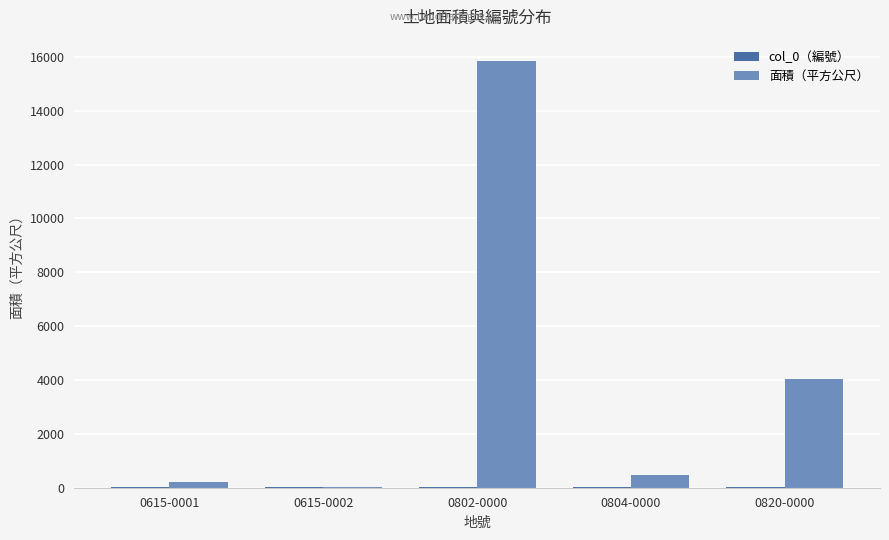

At which label is 面積（平方公尺） closest to 7937?

0820-0000